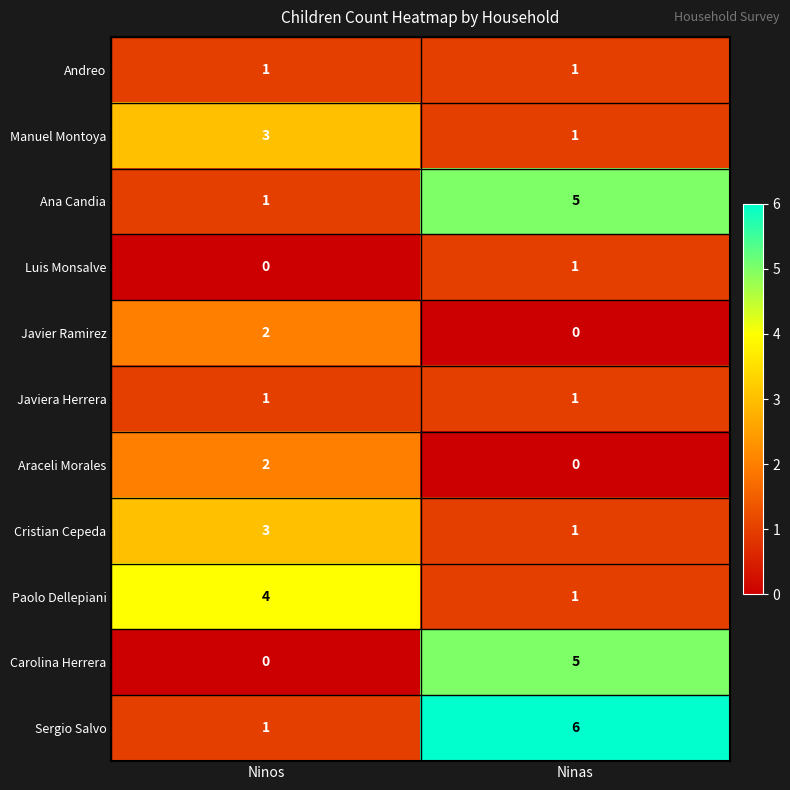

What is the total value across all series at Ninos?

18